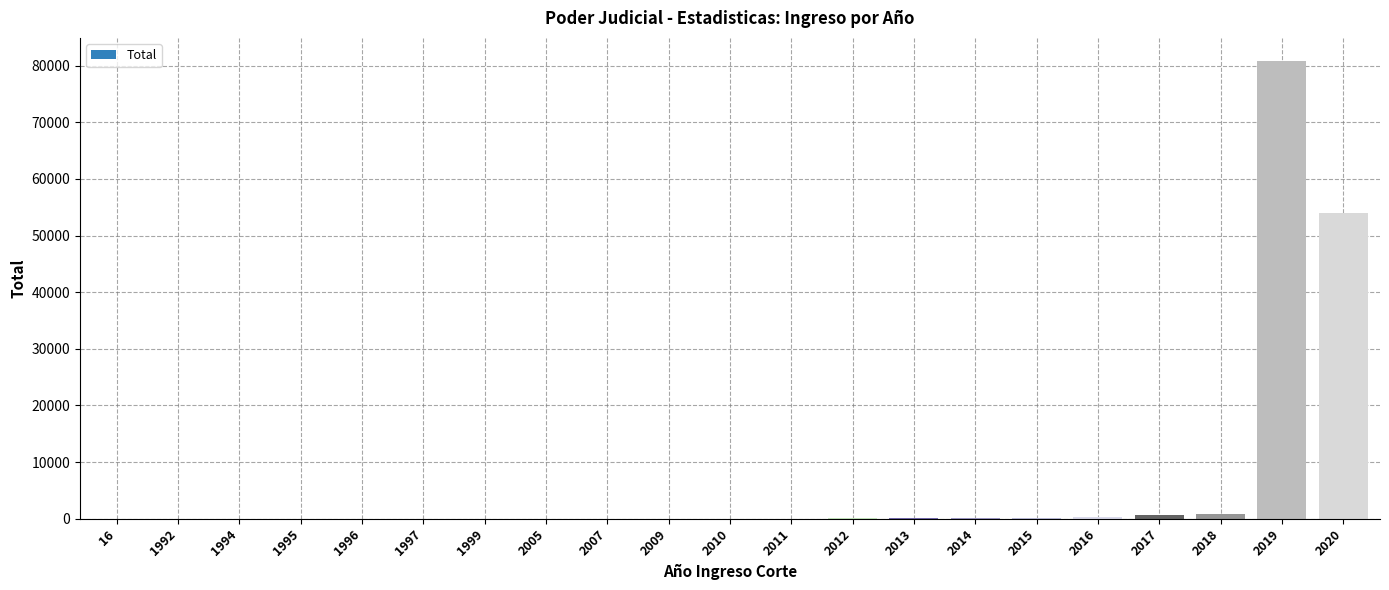

Is it true that the value at 2020 is 70102?

False